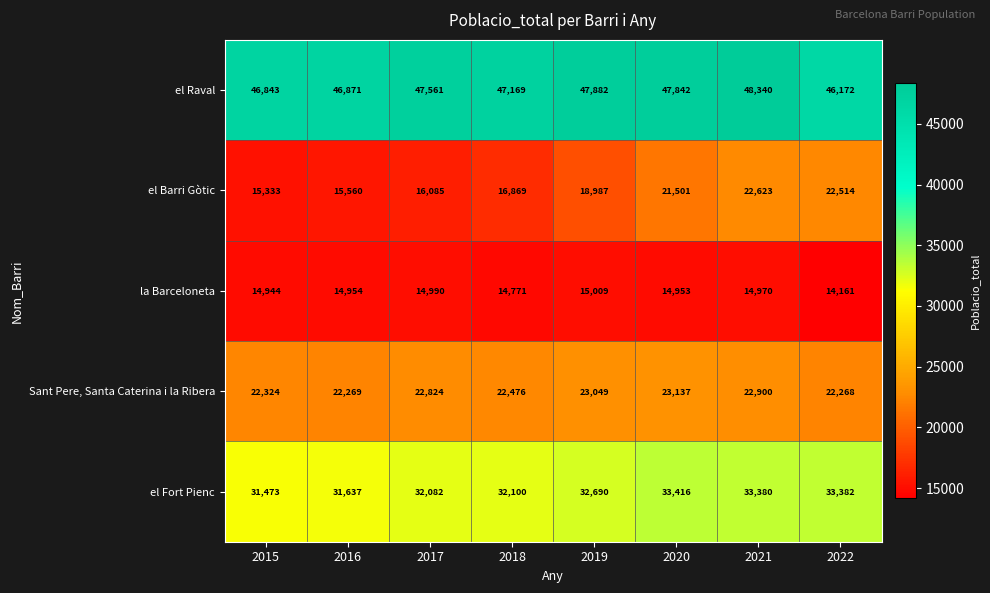

Which series changed the most between 2018 and 2020?

el Barri Gòtic